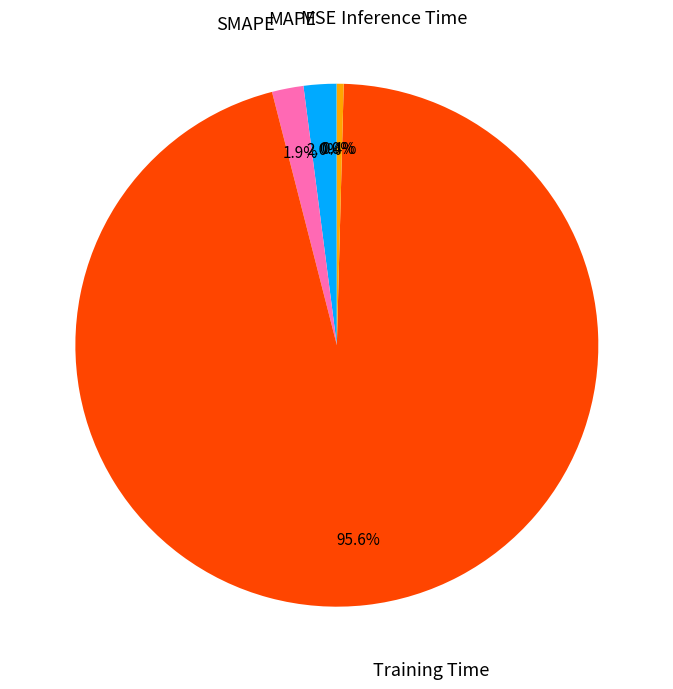

What is the largest slice in the pie chart?

Training Time